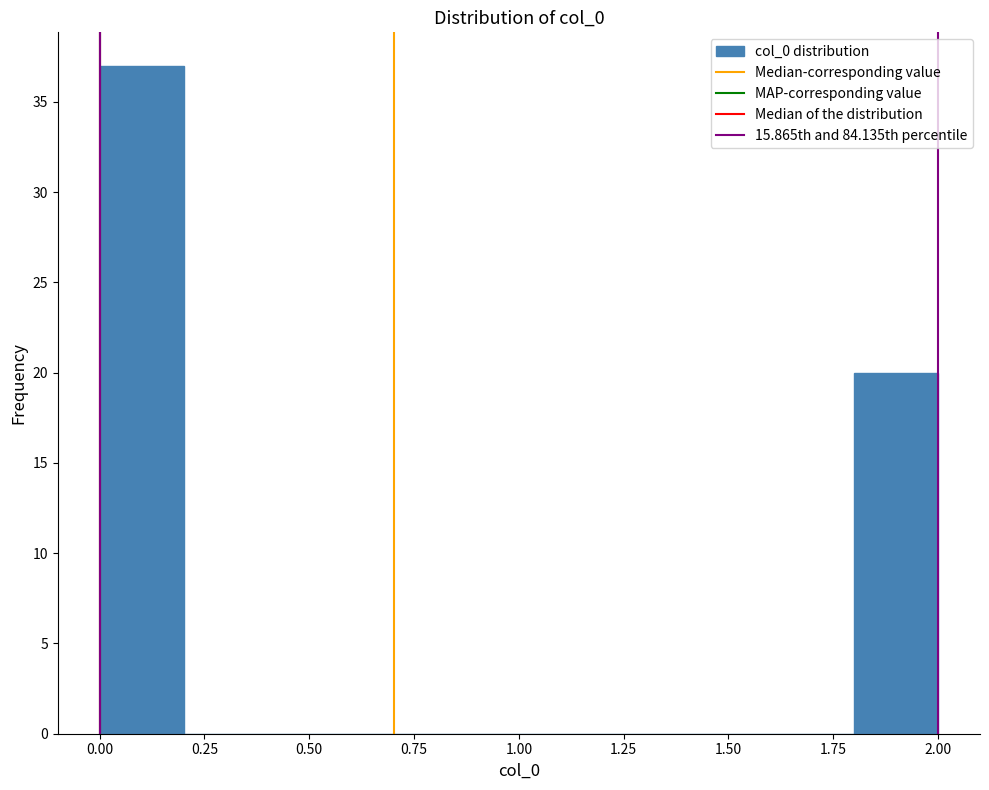

Over which range of the x-axis is the bar tallest?

0.0 to 0.2